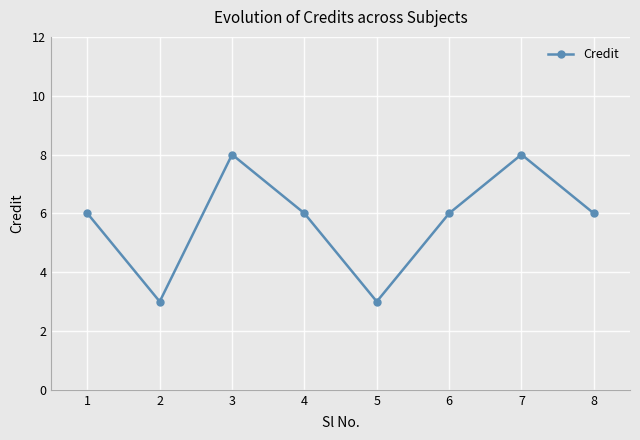

What is the sum of the values at 2 and 5?

6